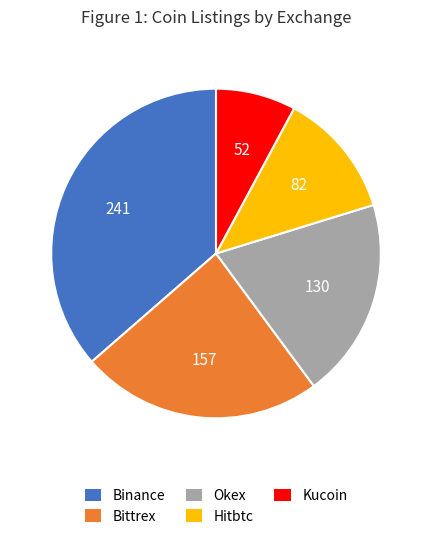

Do Kucoin and Binance together represent more than half of the pie?

No